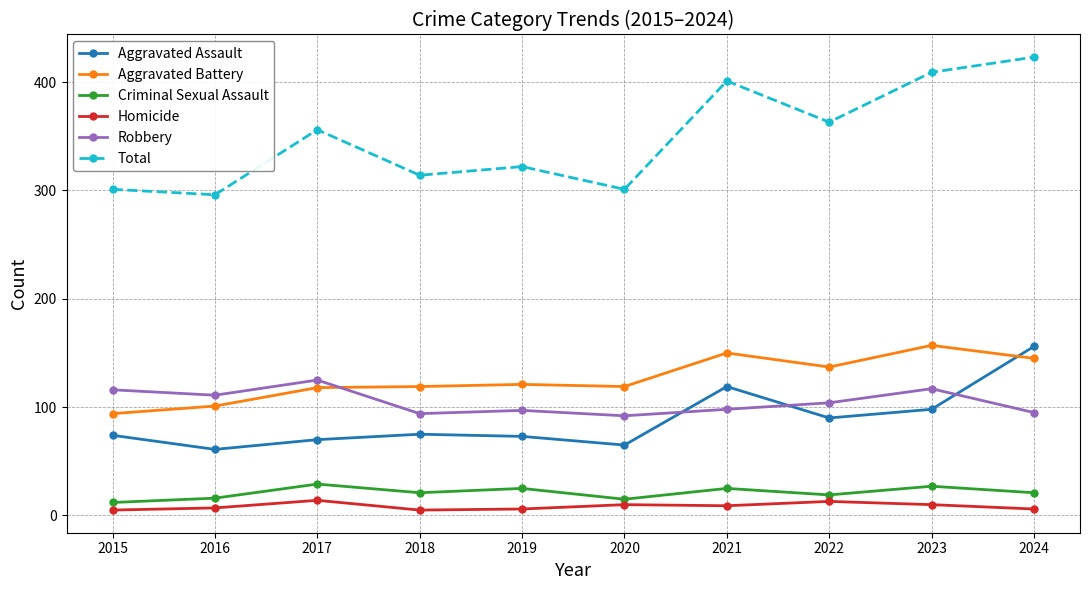

What are all the series names shown in the legend?

Aggravated Assault, Aggravated Battery, Criminal Sexual Assault, Homicide, Robbery, Total